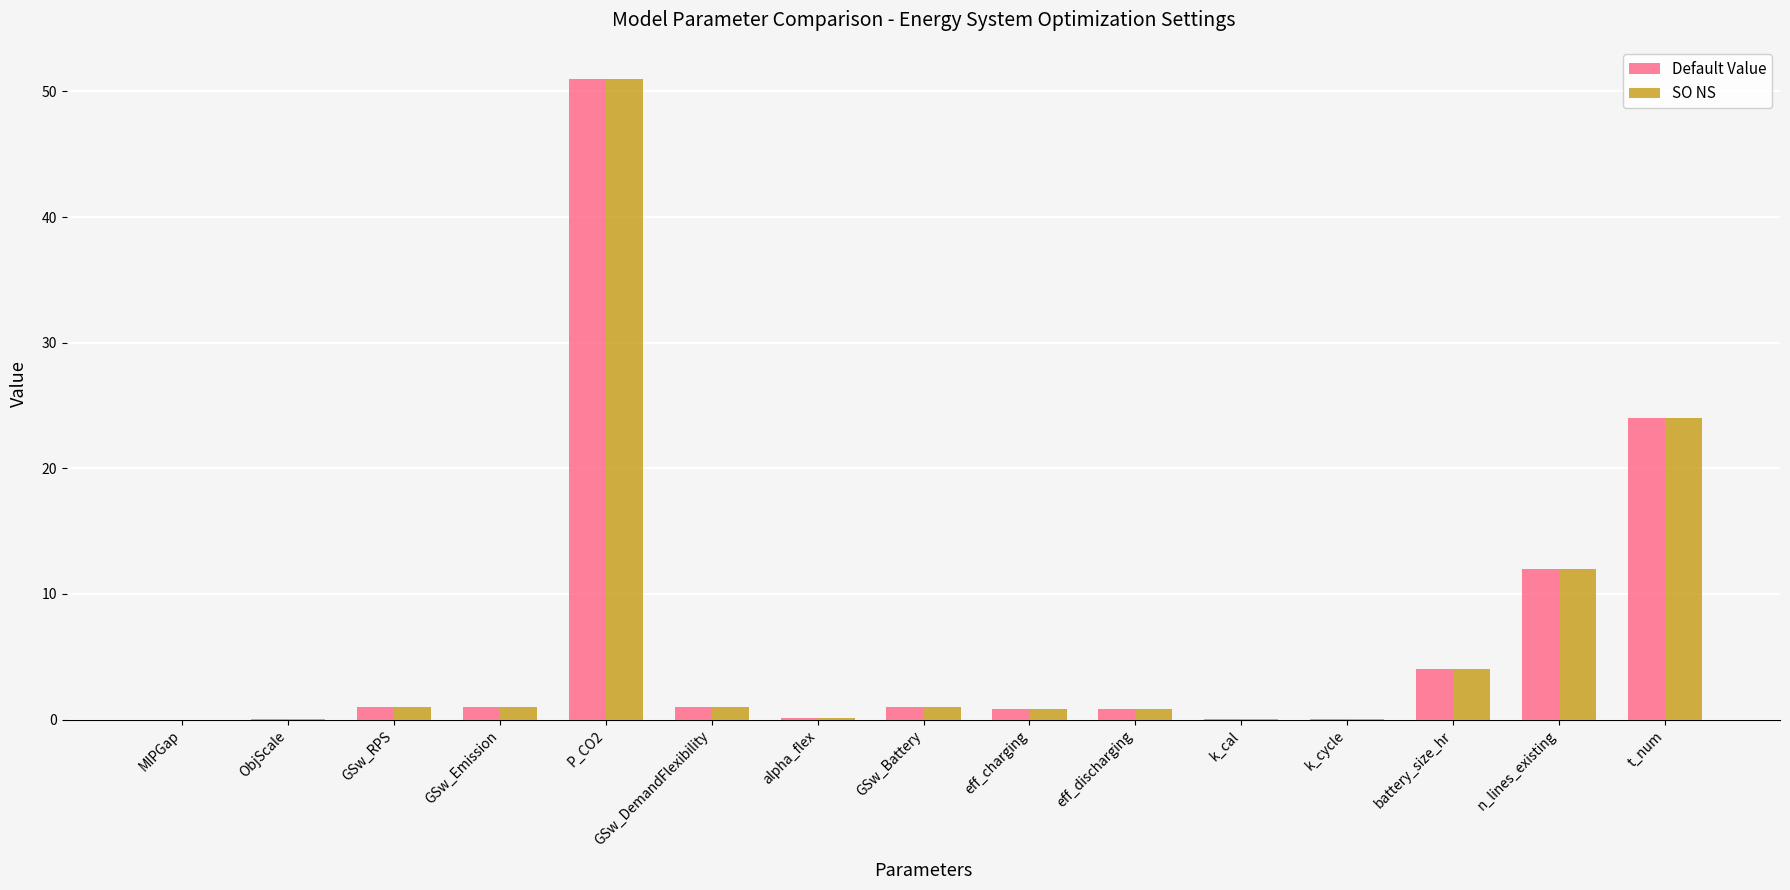

How many groups of bars are there?

15